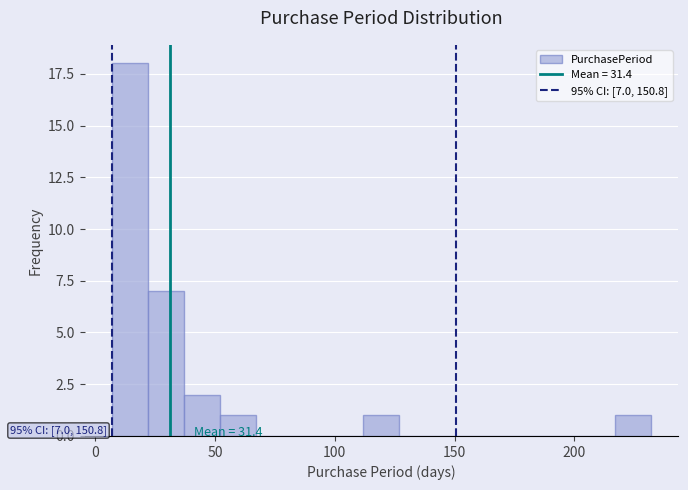

Read against the x-axis, roughly where is the centre of the tallest bar?

15